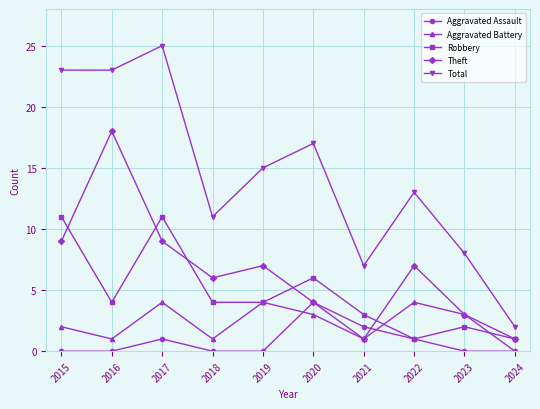

The value of Theft at 2016 is 8. True or false?

False